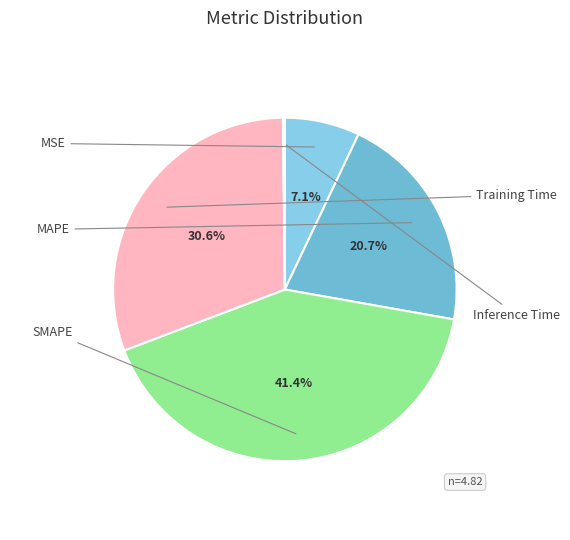

Is there any slice that represents more than half of the pie?

No